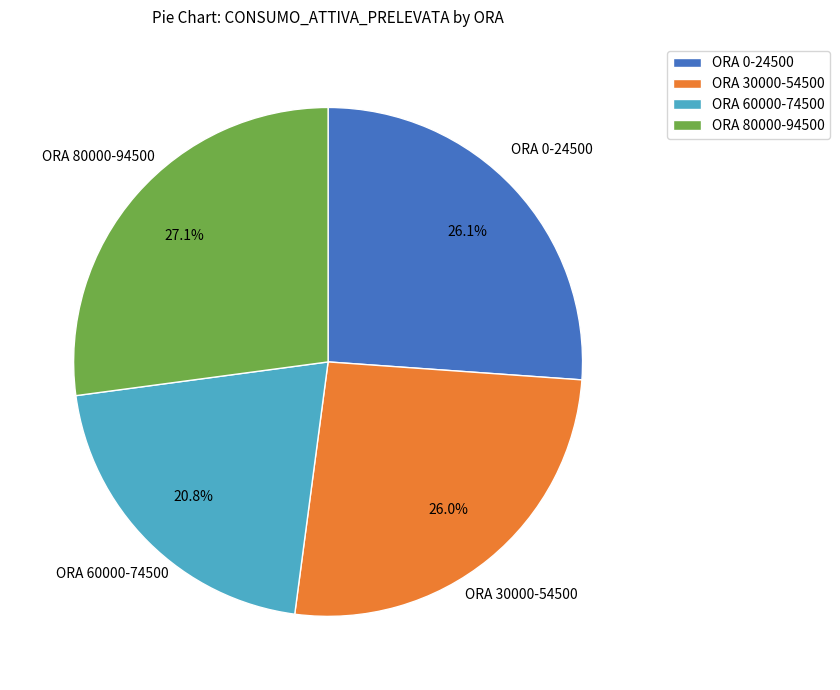

Does any single category account for the majority?

No